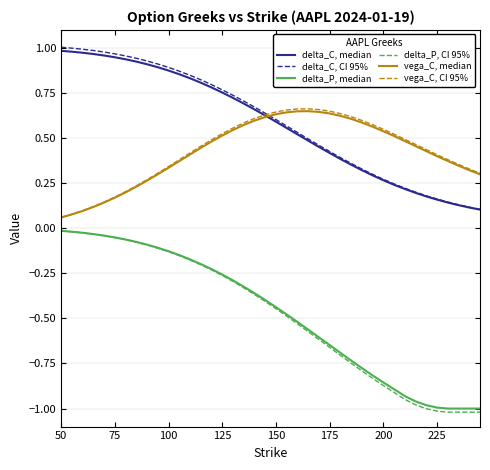

How many lines are shown in the chart?

6